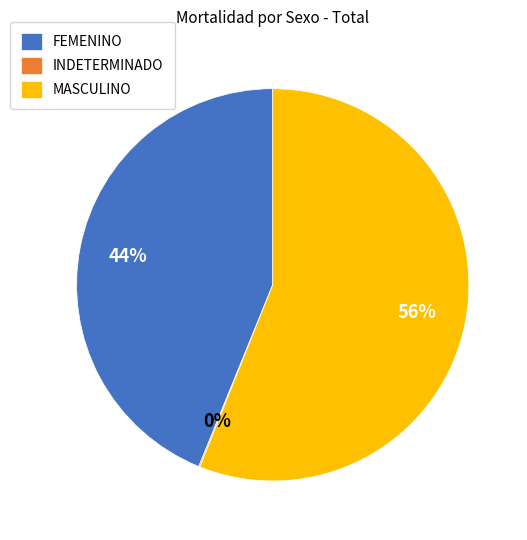

True or false: FEMENINO accounts for 44% of the total.

True